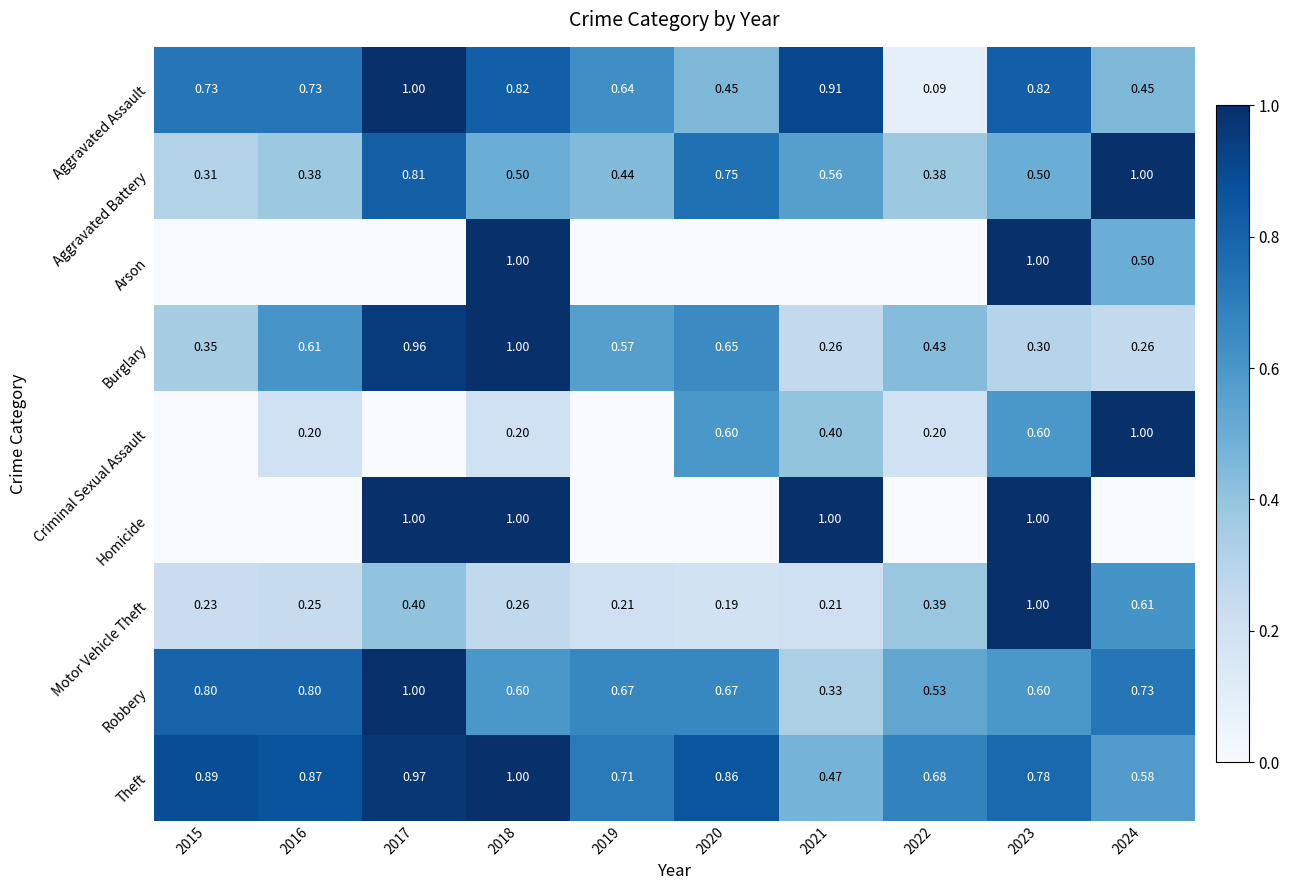

What is the total value across all series at 2022?

2.7